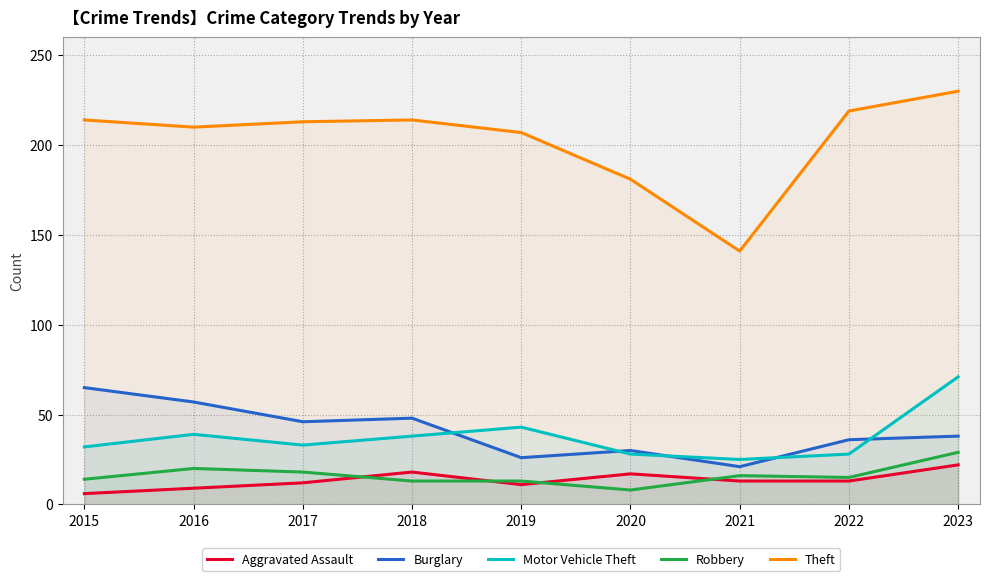

Which series has the widest spread of values?

Theft